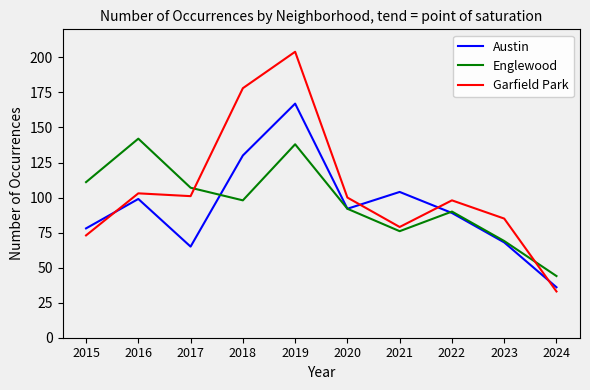

Which series changed the most between 2015 and 2024?

Englewood